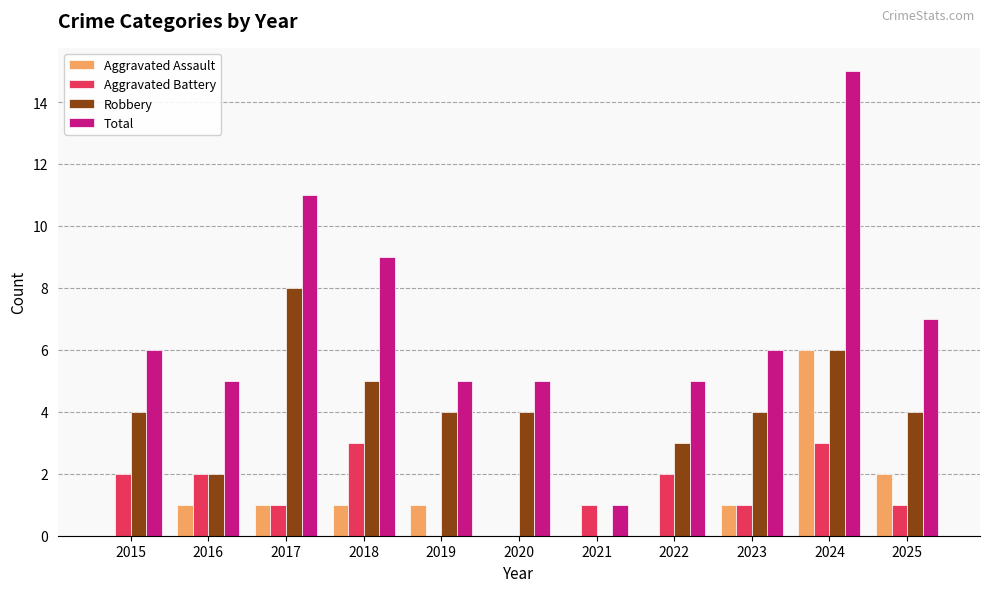

Is it true that Robbery equals 7 at 2020?

False